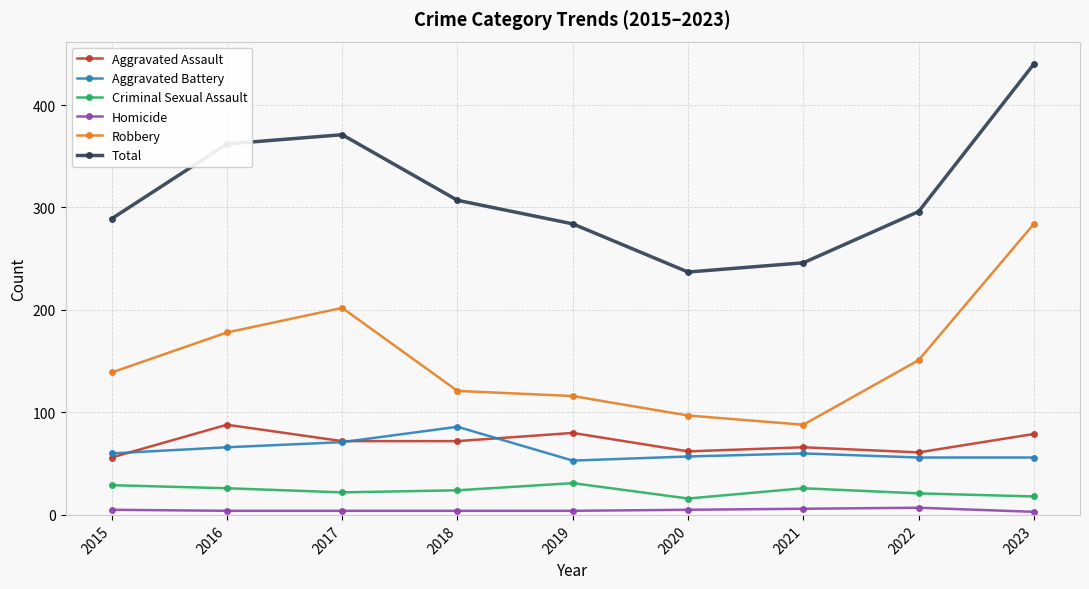

Where is the first local maximum for Robbery?

2017